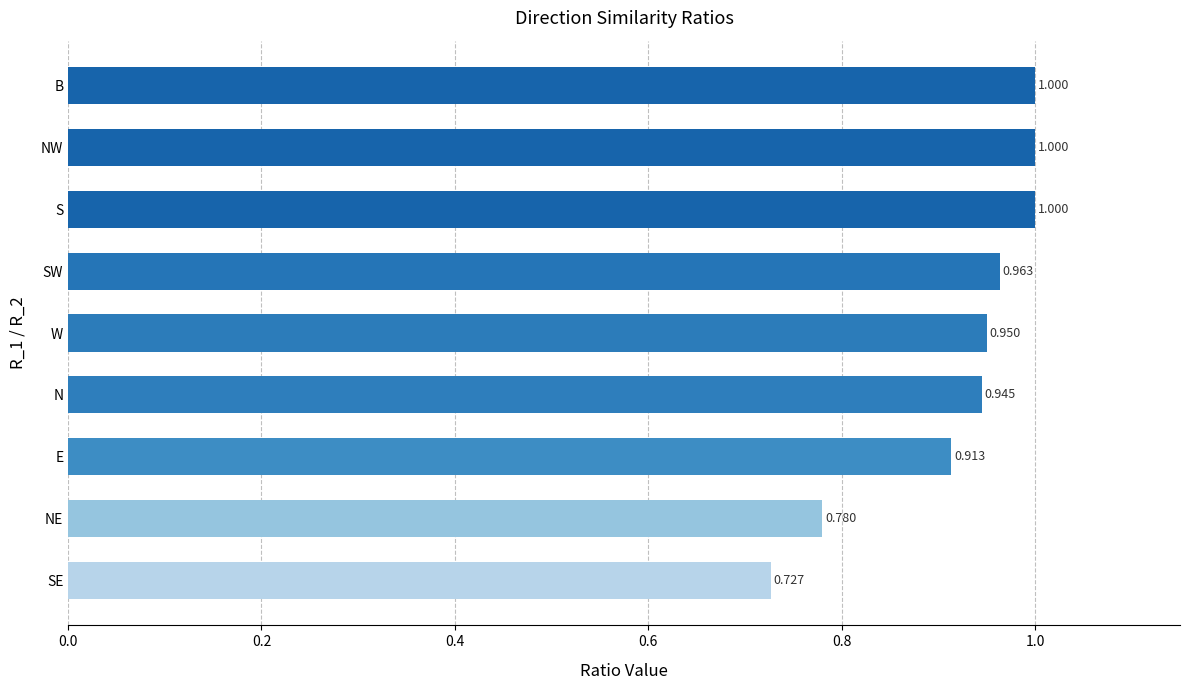

Between B and NE, which is larger?

B